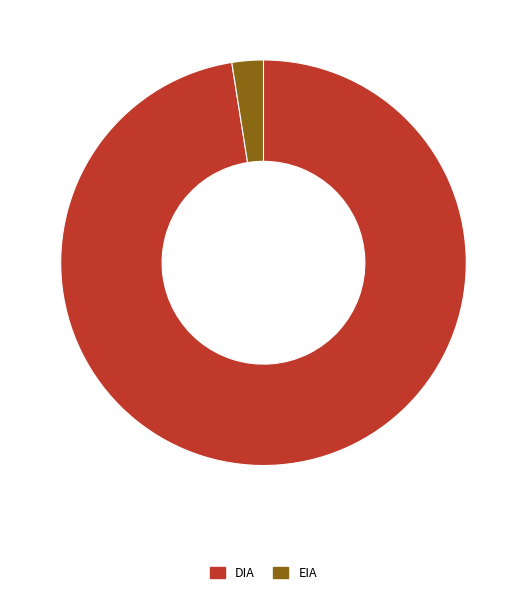

Does any single category account for the majority?

Yes